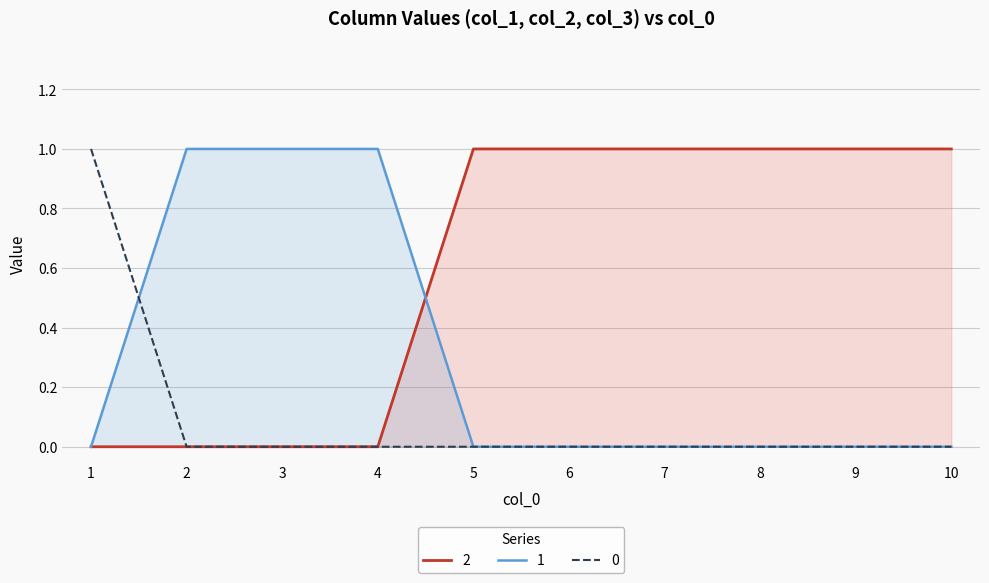

Which series changed the most between 5 and 7?

2